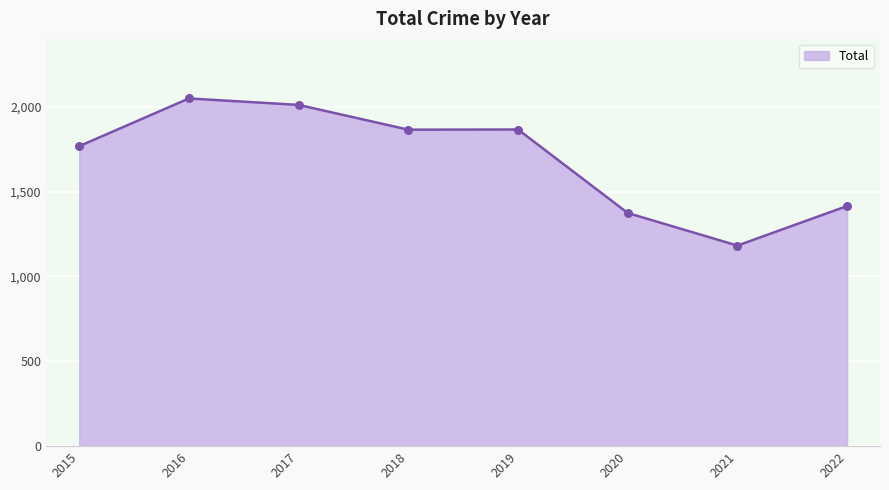

Approximately how many times larger is the value at 2017 compared to 2018?

1.1